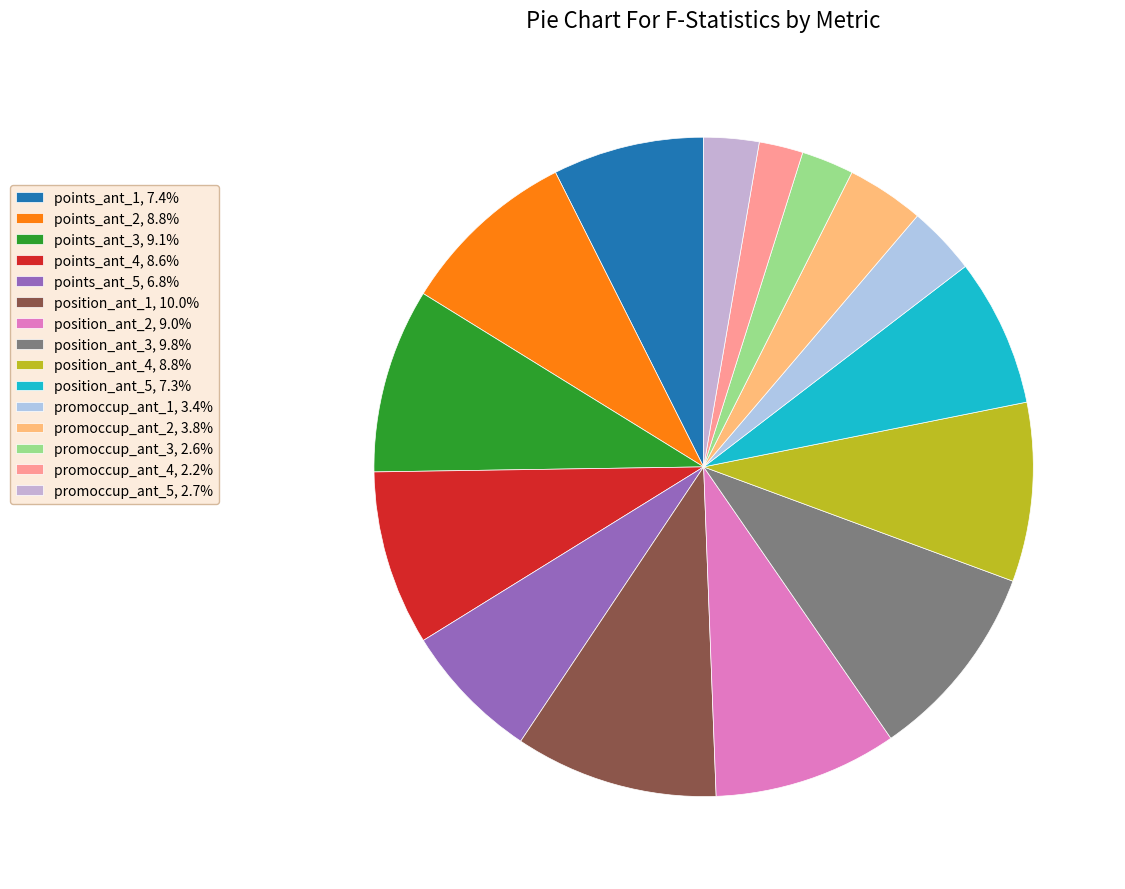

To the nearest percent, what is the combined percentage of promoccup_ant_2 and points_ant_5?

11%